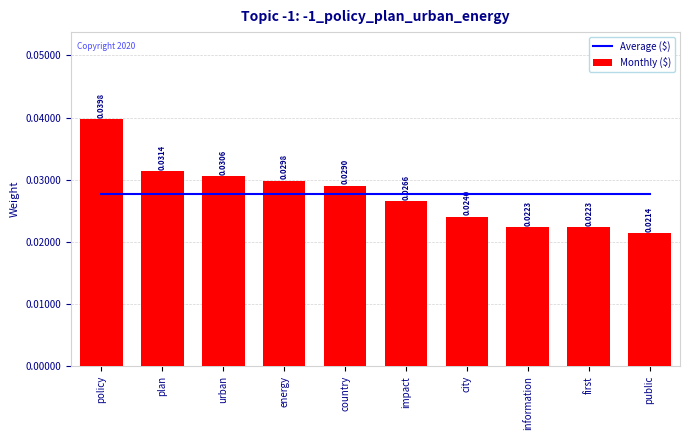

Where is Monthly ($) nearest to the value 0?

public